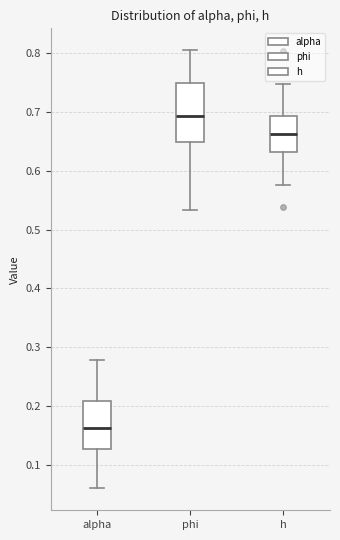

Which box is the tallest, from its lower edge to its upper edge?

phi